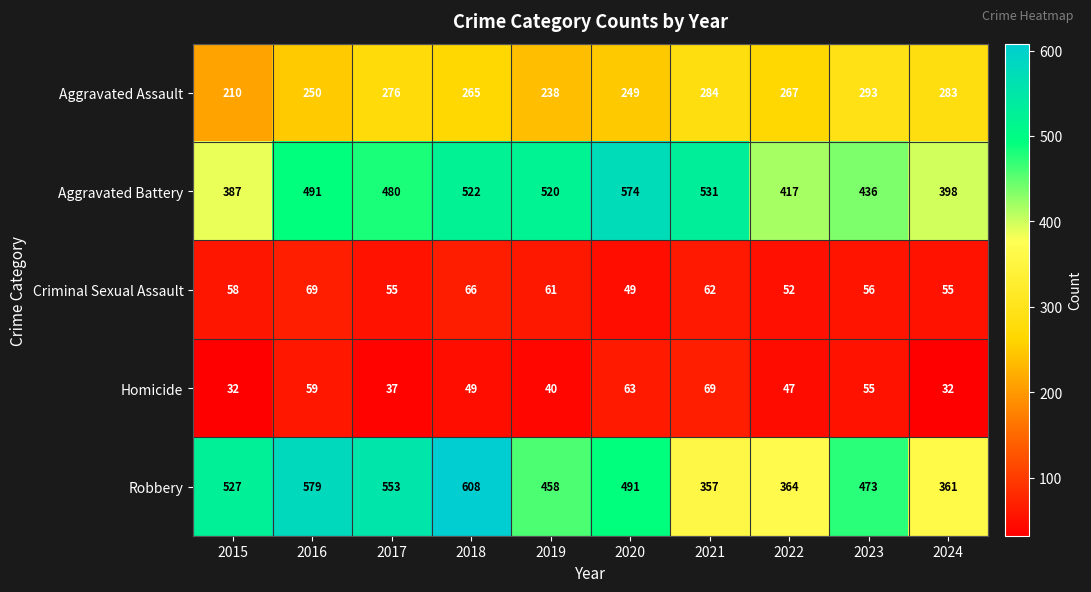

What is the spread (max minus min) of values at 2021?

469